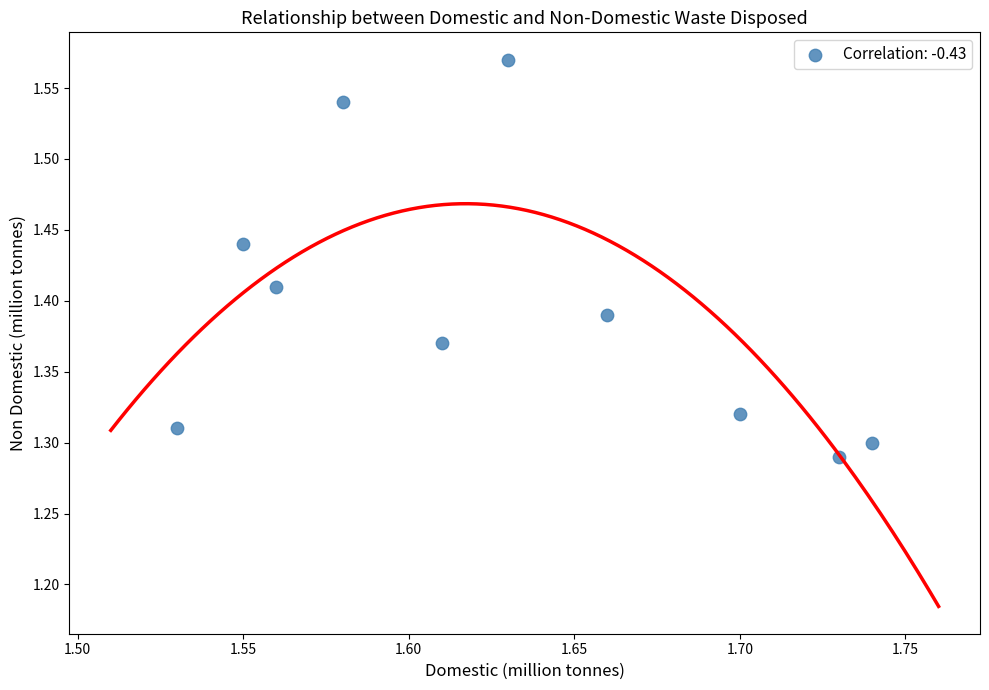

What is the range of Y values (max minus min)?

0.3